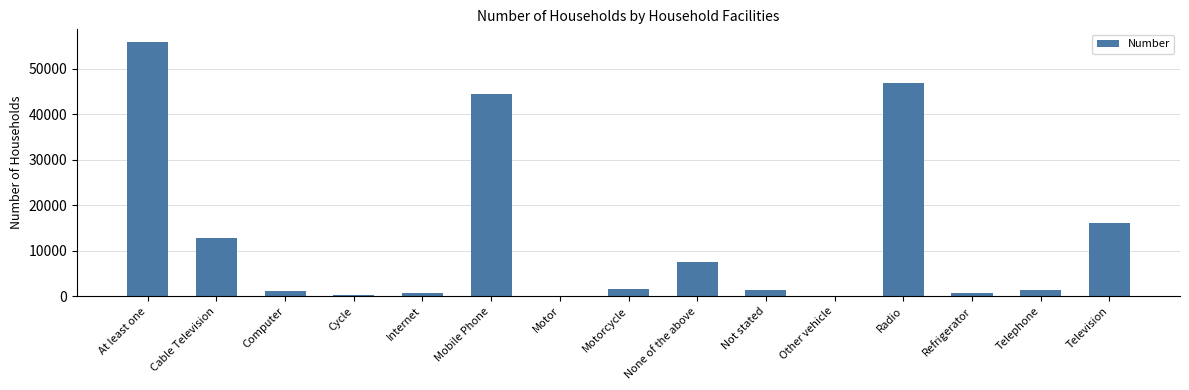

What is the sum of all values?

191456